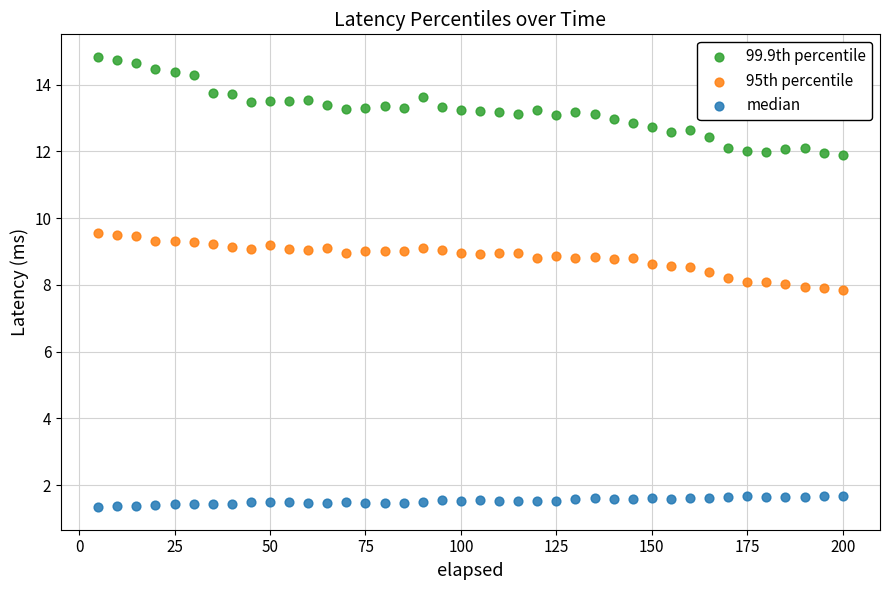

Across all data points, what is the range of X values (max minus min)?

195.0